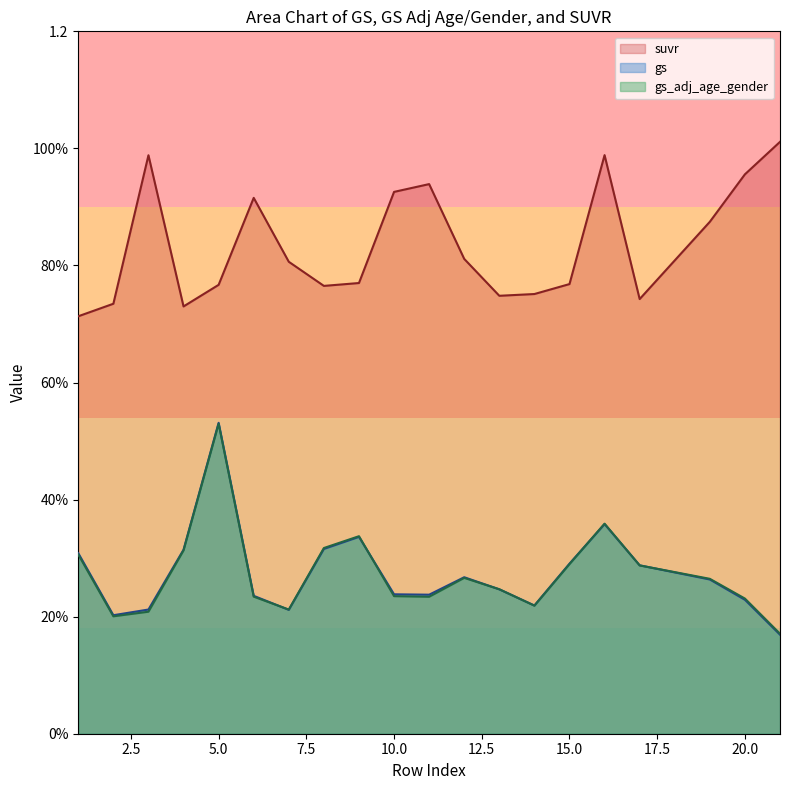

The suvr series shows 1.2 at 12. True or false?

False